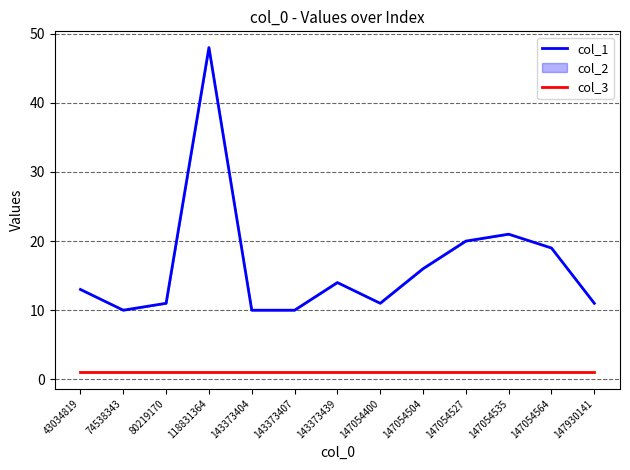

What is the sum of the col_3 values at 43034819 and 143373407?

2